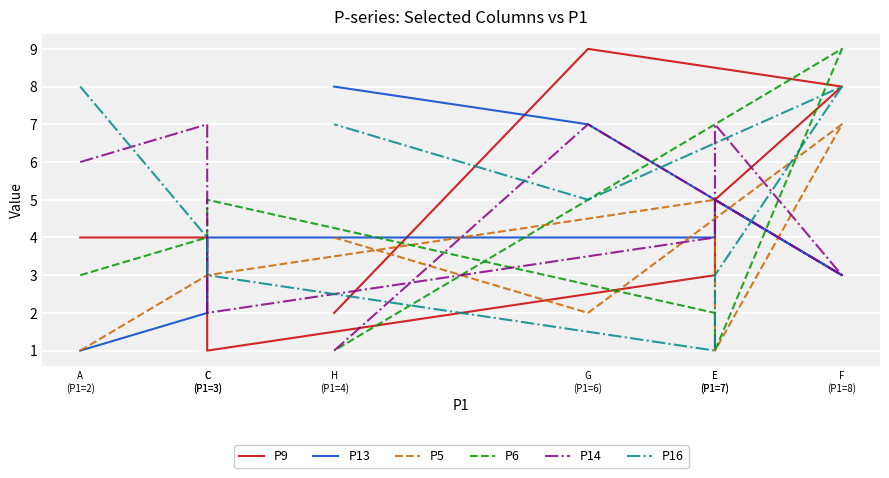

Which series changed the most between A
(P1=2) and H
(P1=4)?

P13